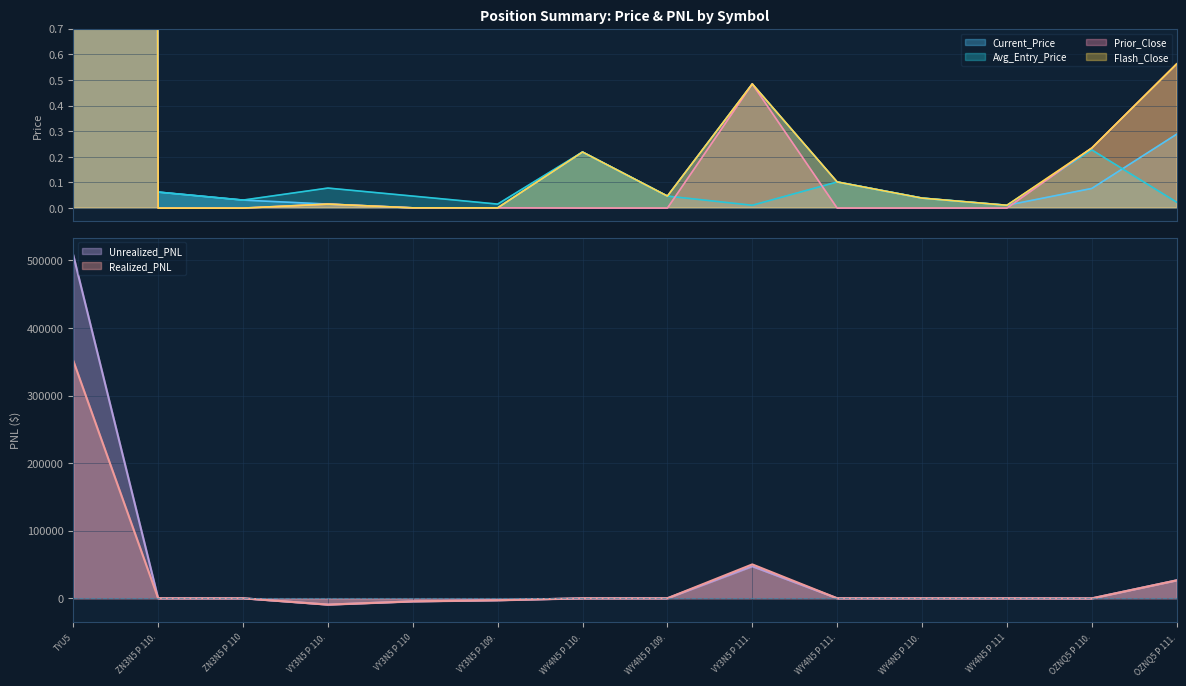

At which category is the sum across all series the highest?

TYU5